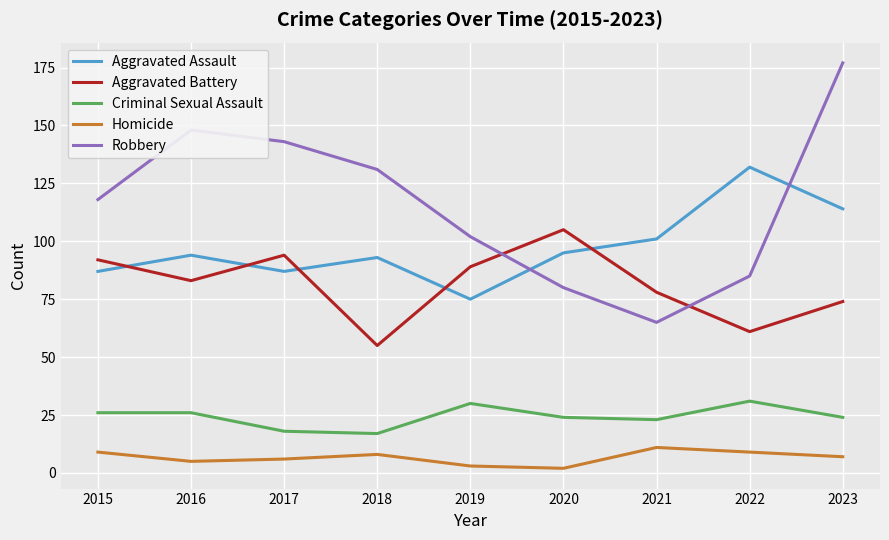

Which series changed the most between 2016 and 2022?

Robbery